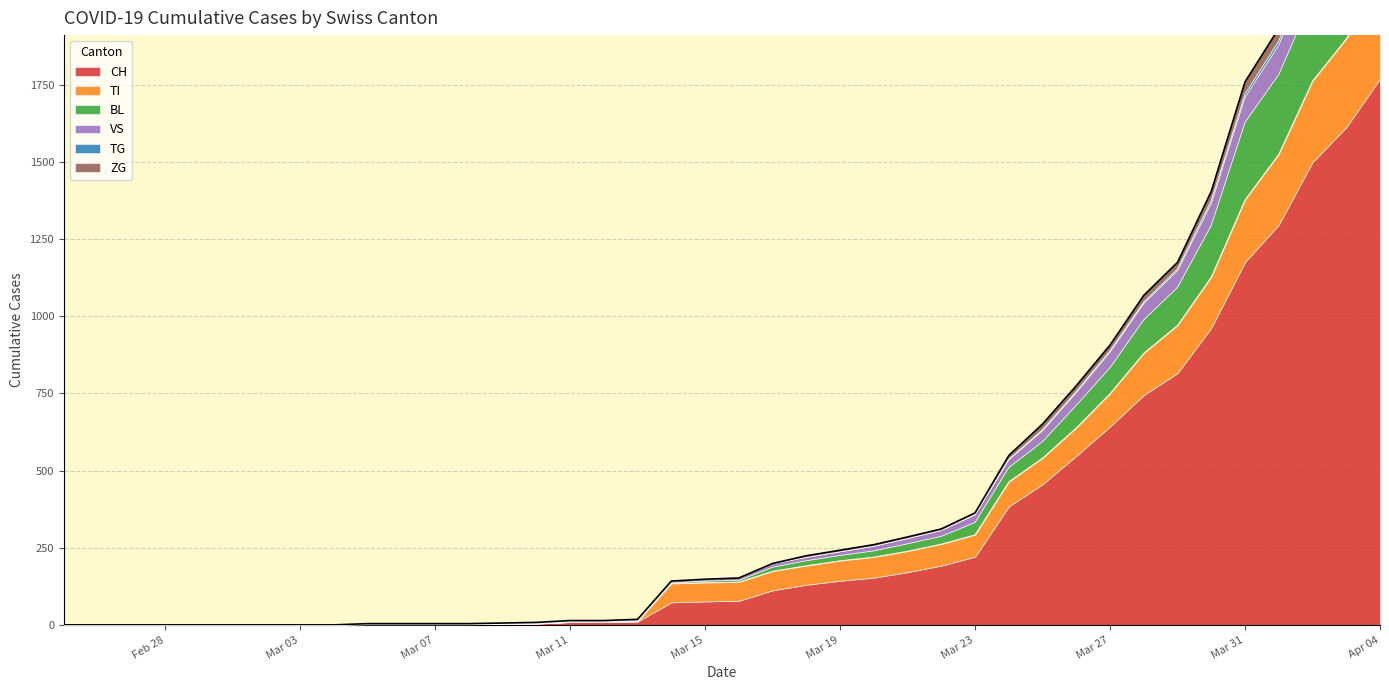

Which series changed the most between 15 and 18?

CH